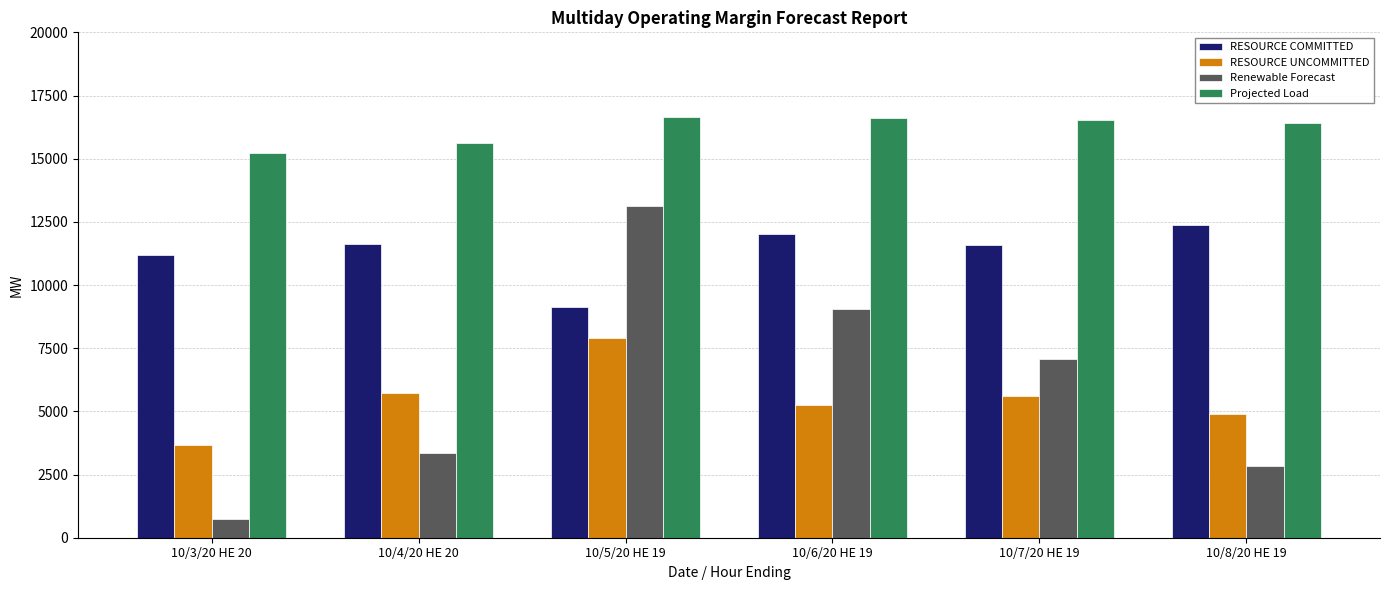

What are all the series names shown in the legend?

RESOURCE COMMITTED, RESOURCE UNCOMMITTED, Renewable Forecast, Projected Load